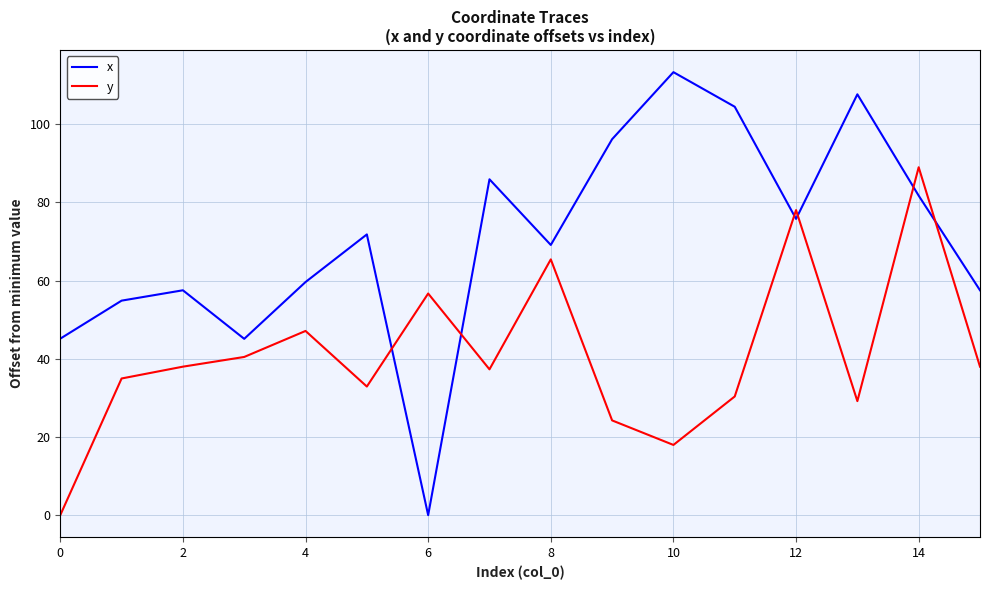

Does the chart display data point markers on the line(s)?

No